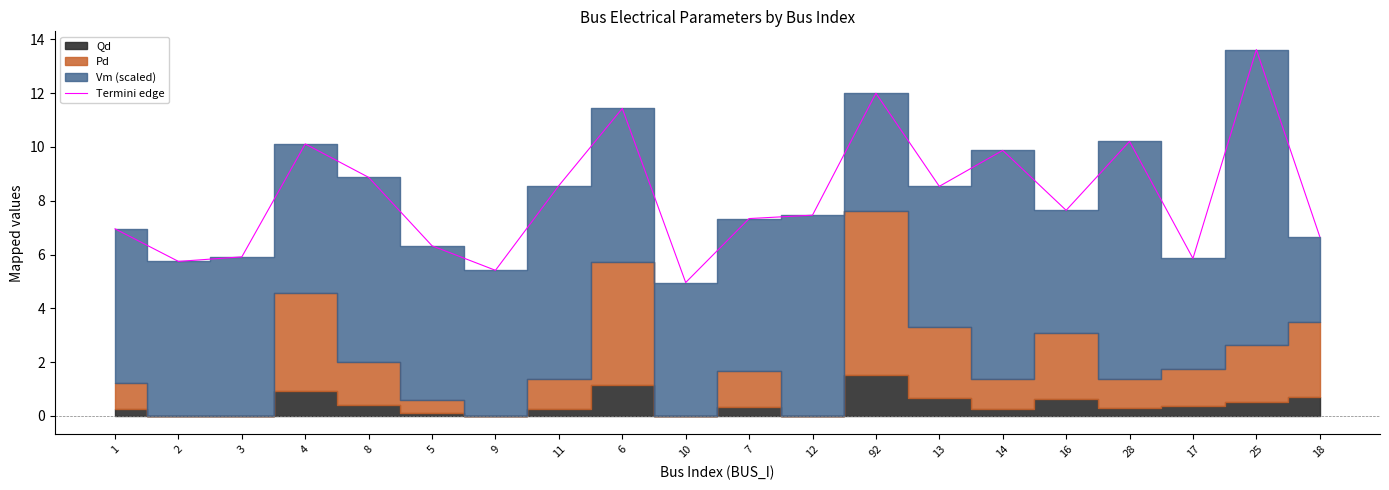

Approximately how many times larger is the value at 5 compared to 1?

0.9